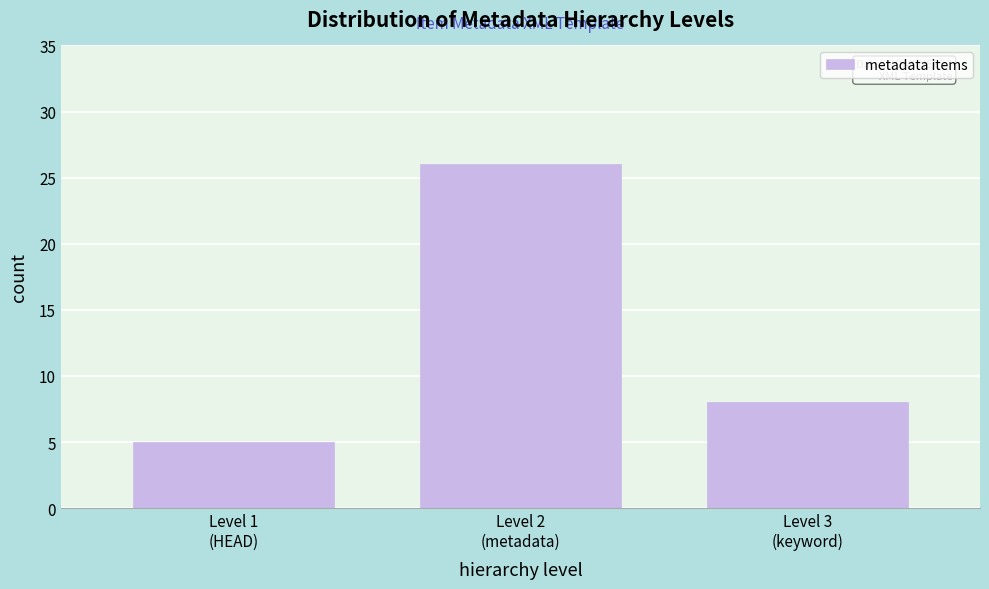

Reading right to left, transcribe all the data shown in this chart.

8	26	5